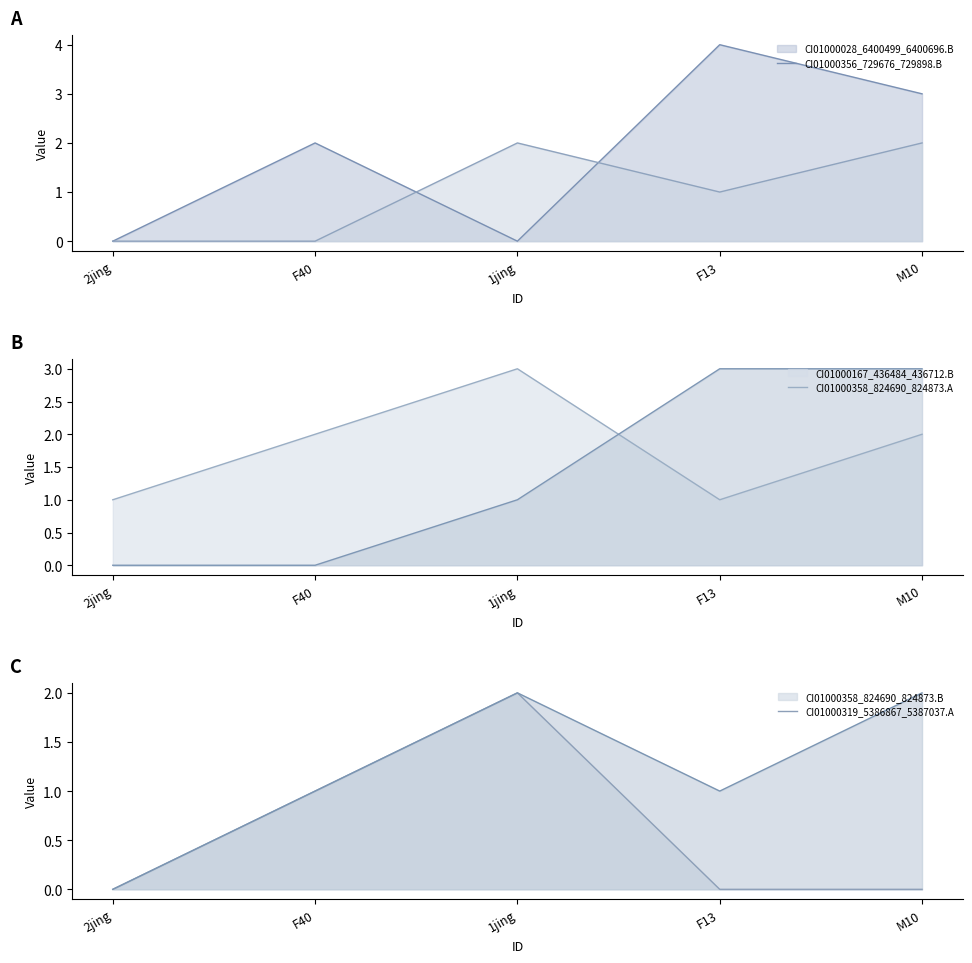

How many CI01000028_6400499_6400696.B_line values are between 0 and 3?

4